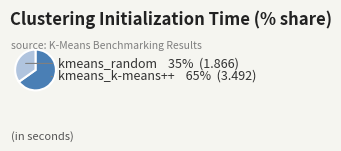

What is the majority slice?

kmeans_k-means++